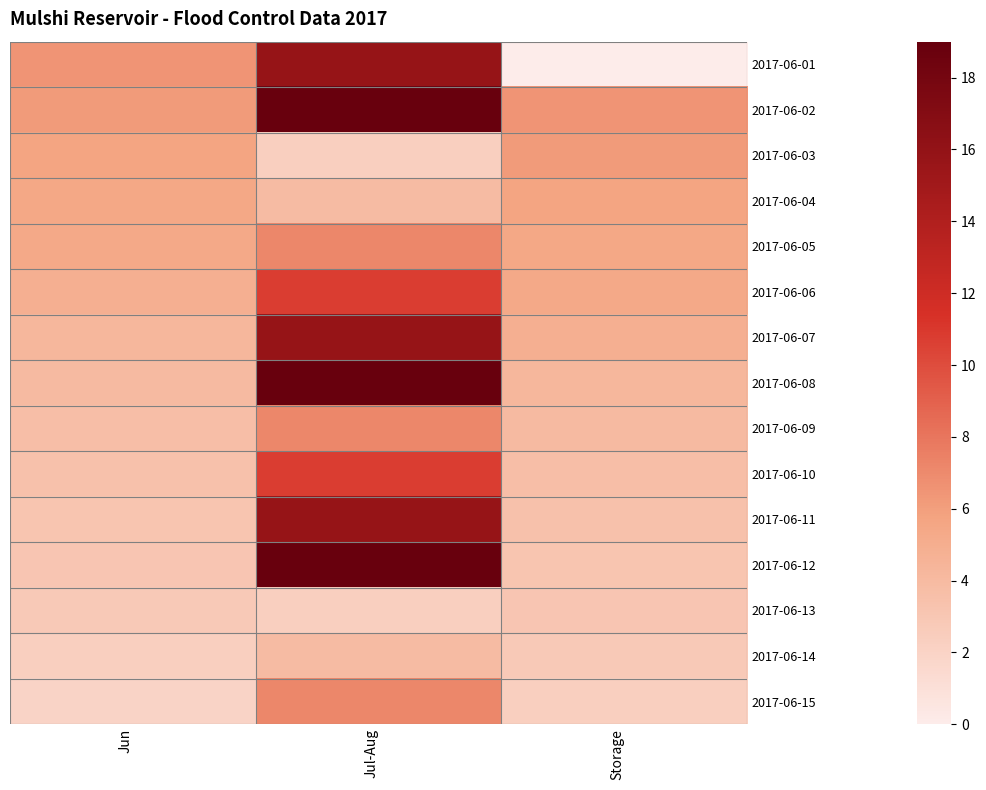

How many categories are shown in the chart?

3